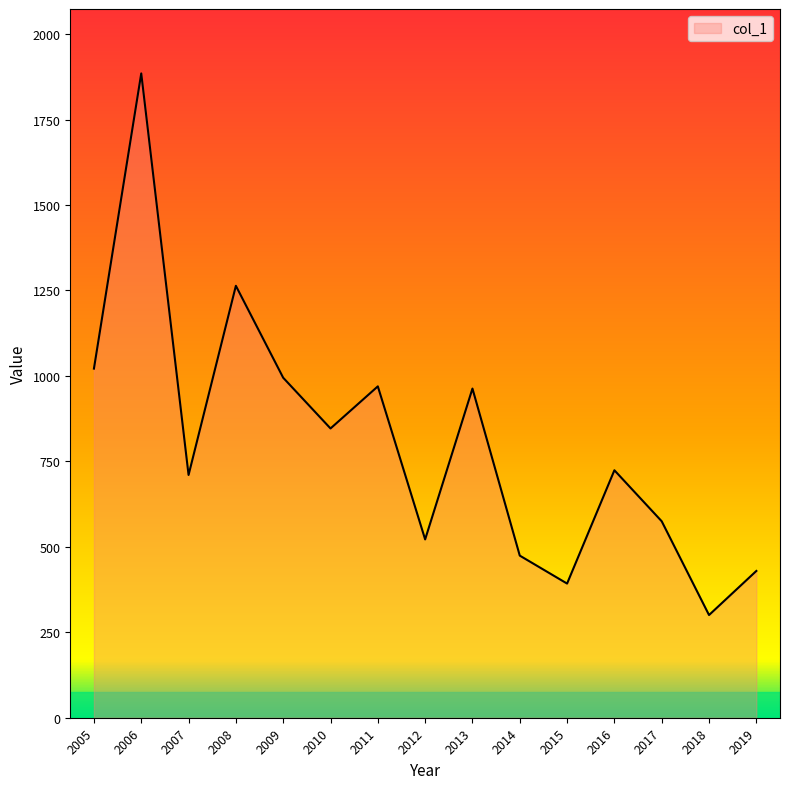

The chart shows a value of 1021.3 at 2005. True or false?

True